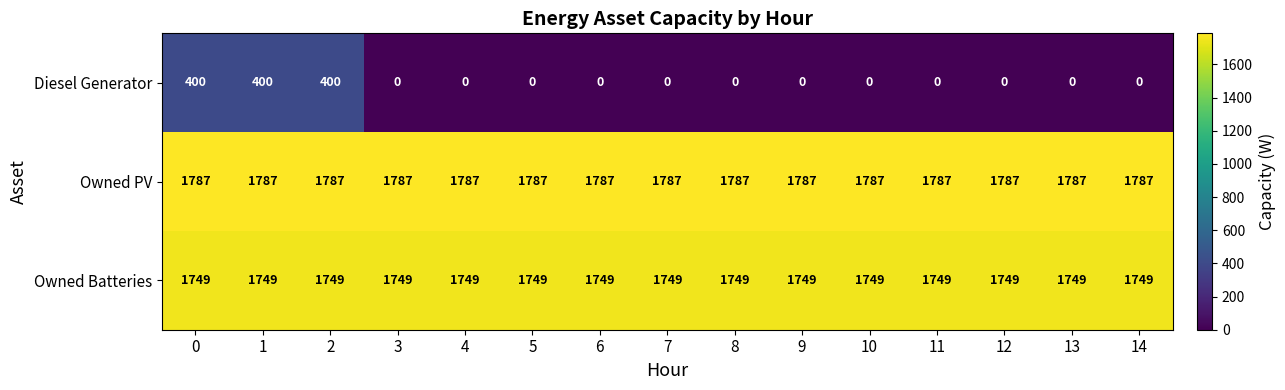

Count the number of data series in this chart.

3